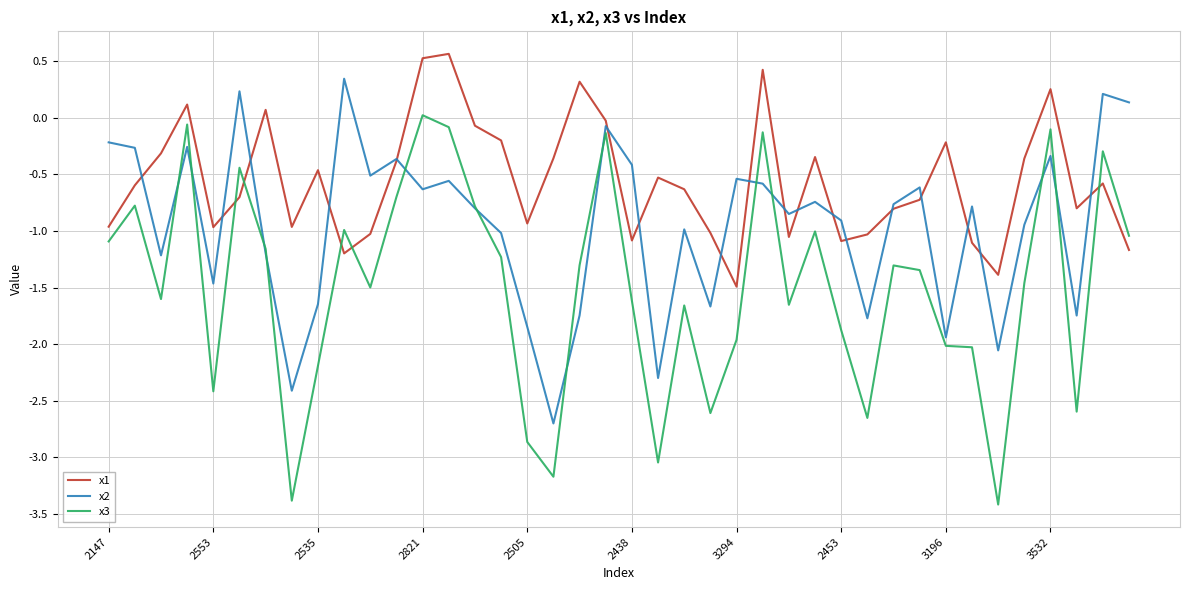

List the series in order of their peak value, highest first.

x1, x2, x3